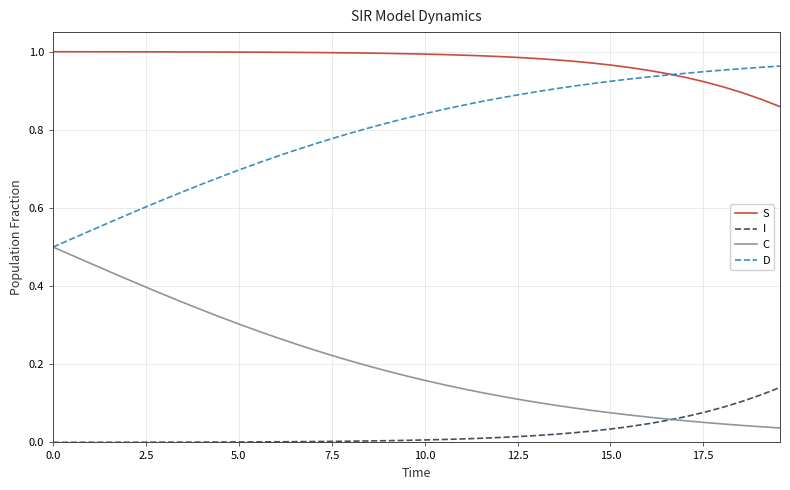

True or false: C and S intersect in this chart.

False